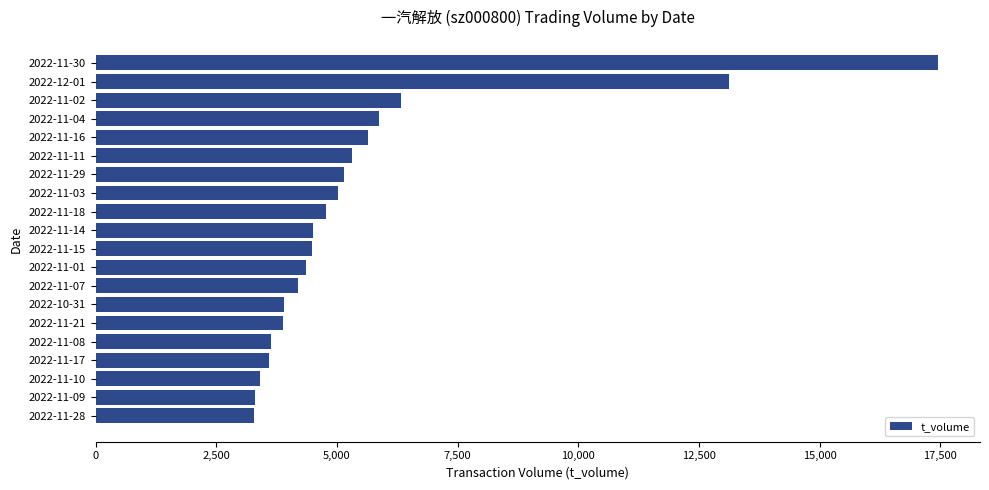

Is it true that the value at 2022-11-04 is 2302?

False